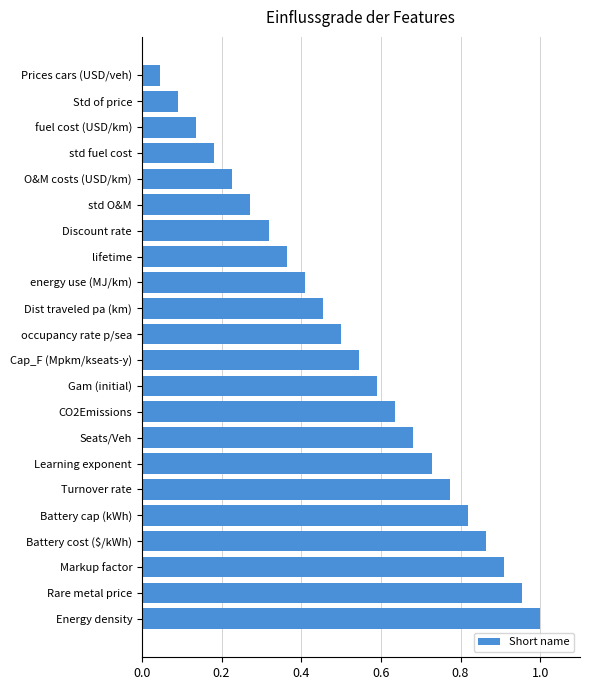

Are the bars grouped side by side (vs. stacked)?

No